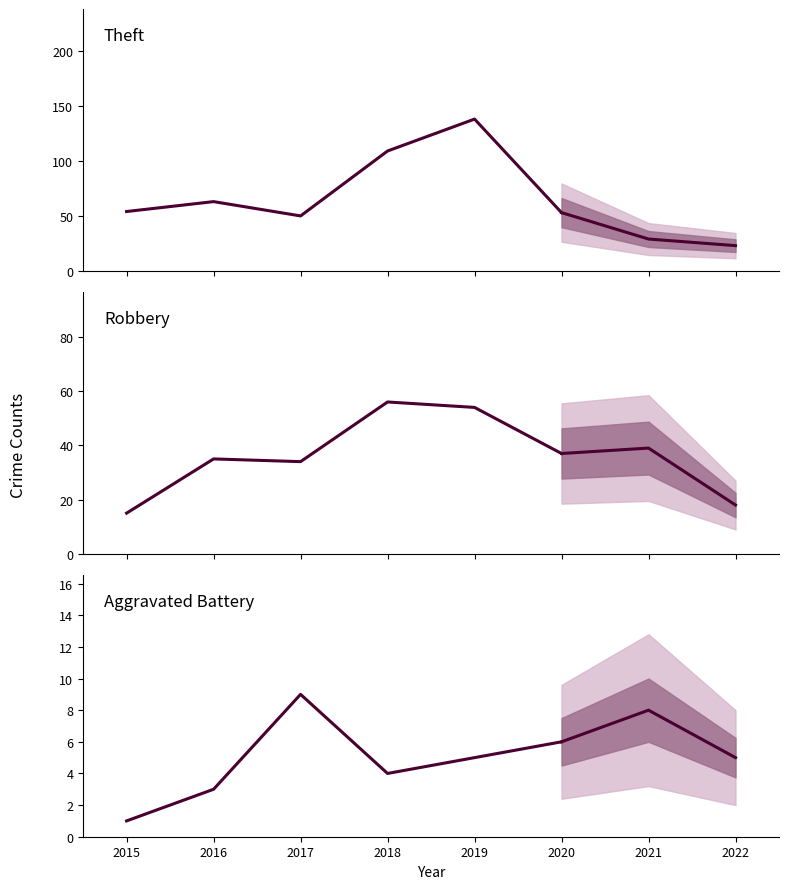

What is the minimum value shown in the chart?

1